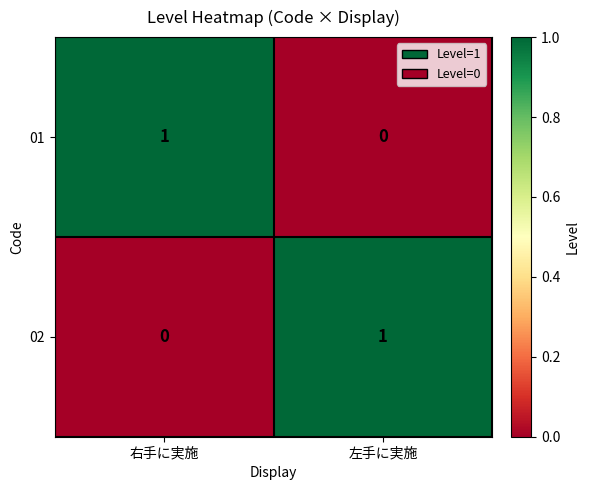

What is the difference between the highest and lowest values at 右手に実施?

1